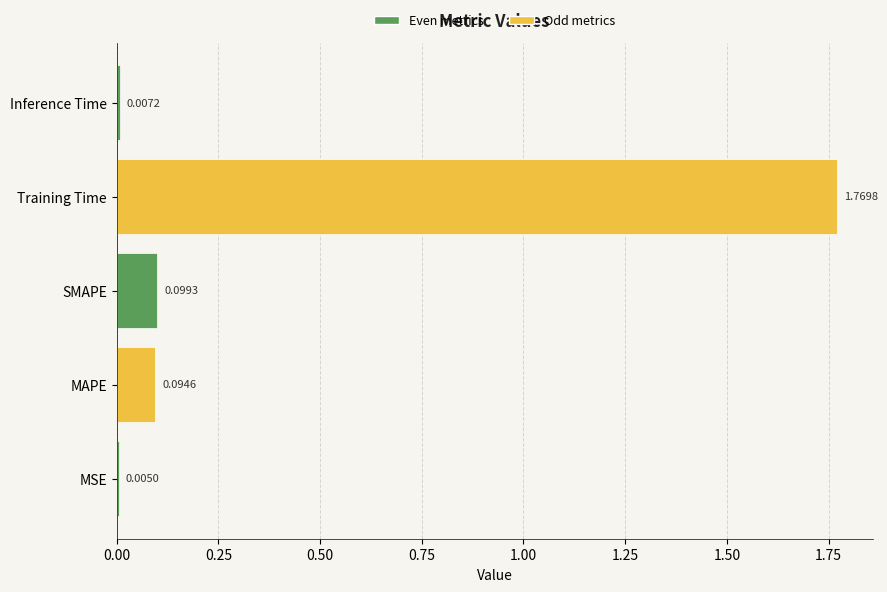

Where is the data nearest to the value 0?

MSE